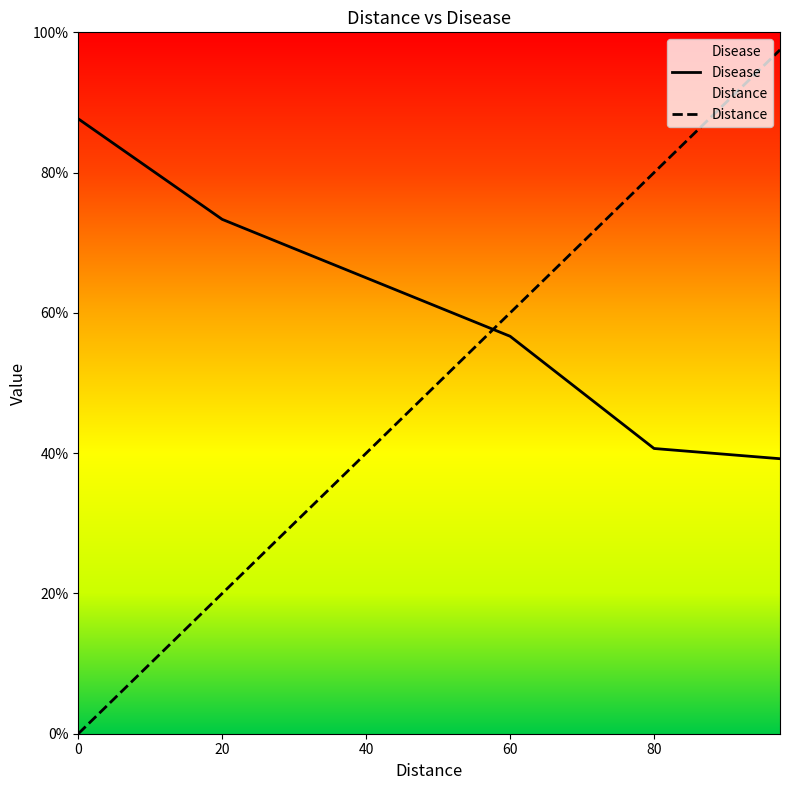

Count the number of categories in the chart.

40